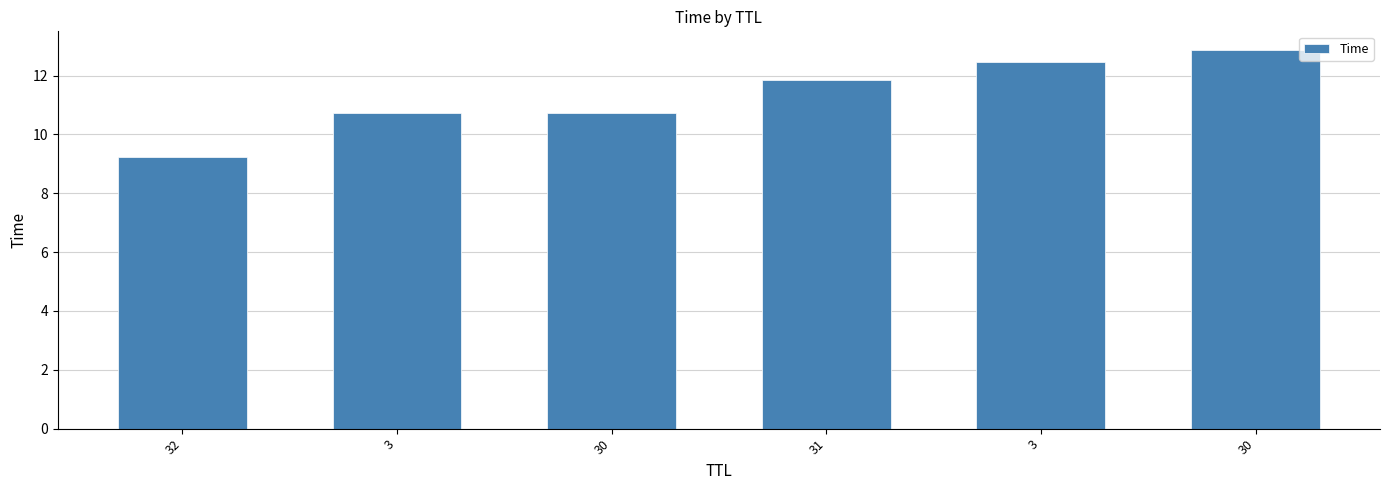

Reading left to right, extract all data points from this chart.

9.2	10.7	10.7	11.8	12.5	12.9